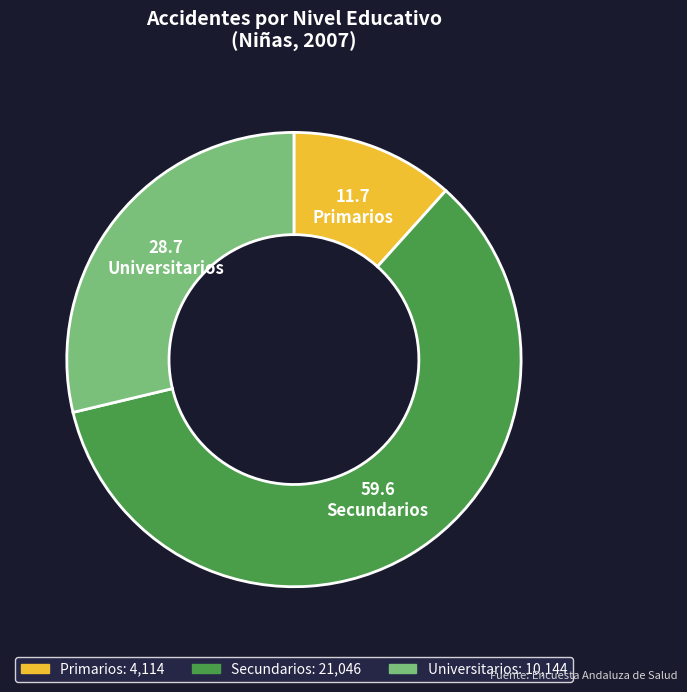

How many segments does this pie chart have?

3